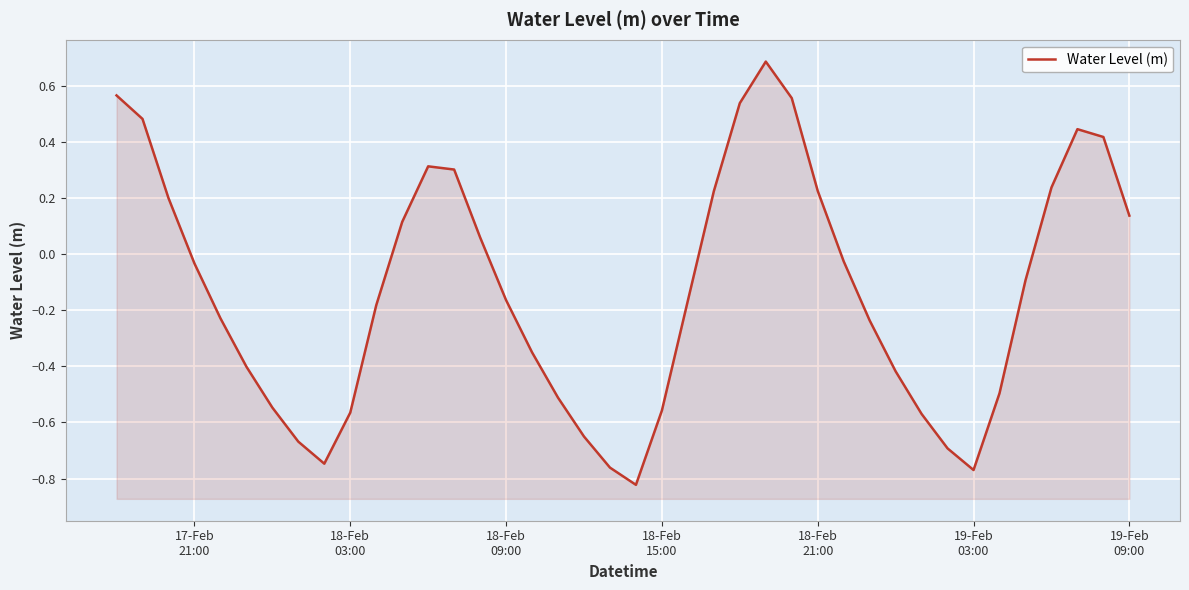

How many lines are shown in the chart?

1